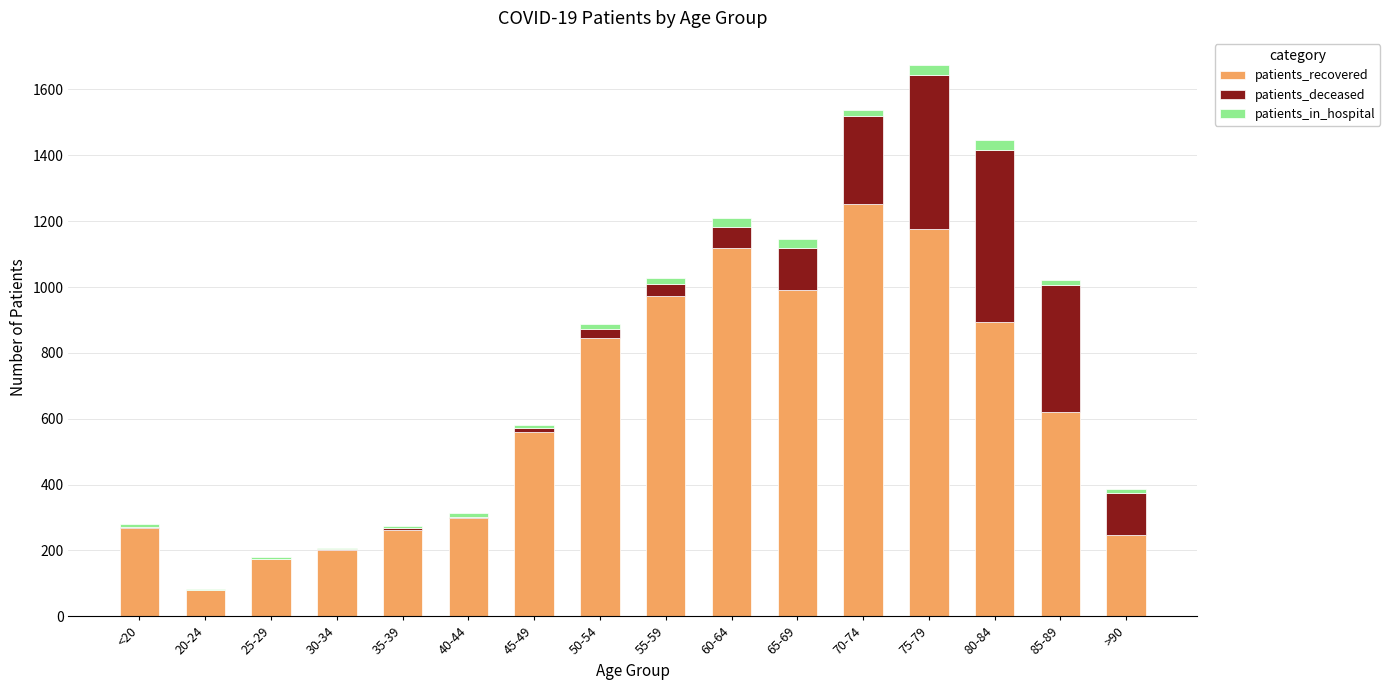

At which category is the sum across all series the highest?

75-79